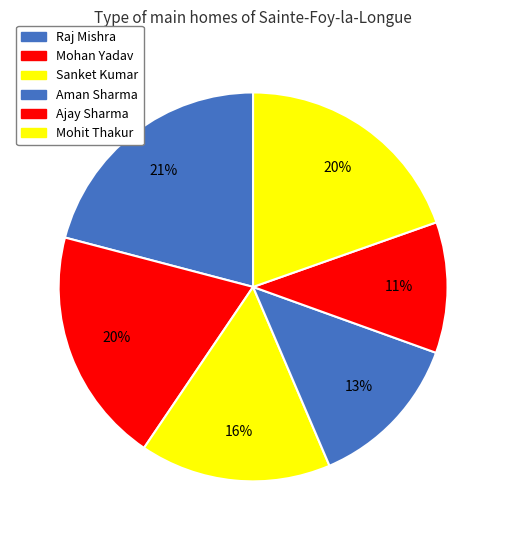

How many slices are in this pie chart?

6